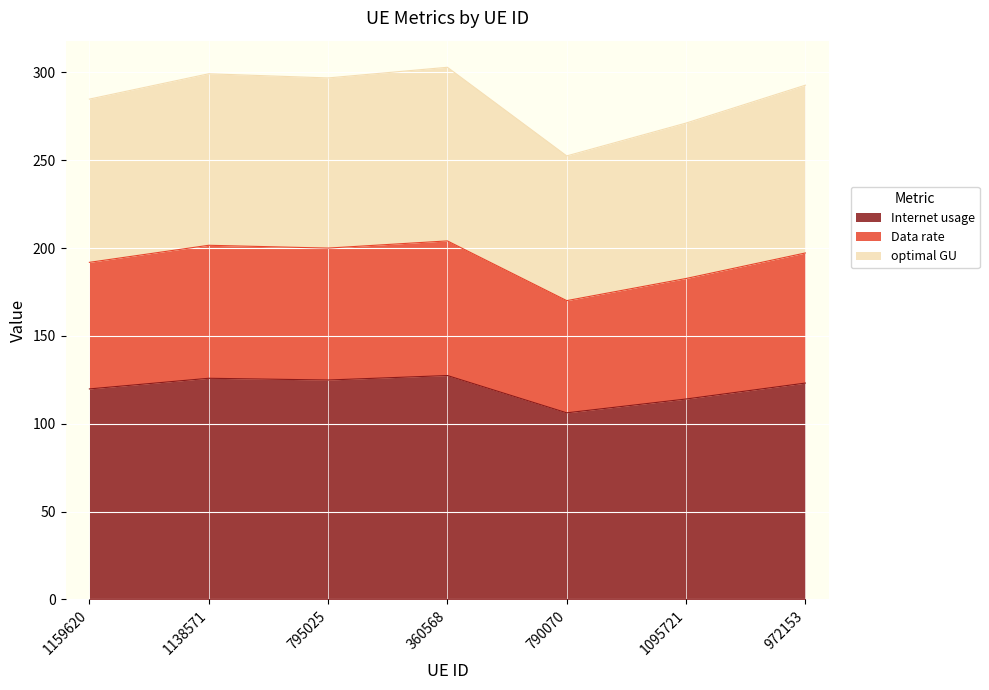

What is the total value across all series at 972153?

292.8